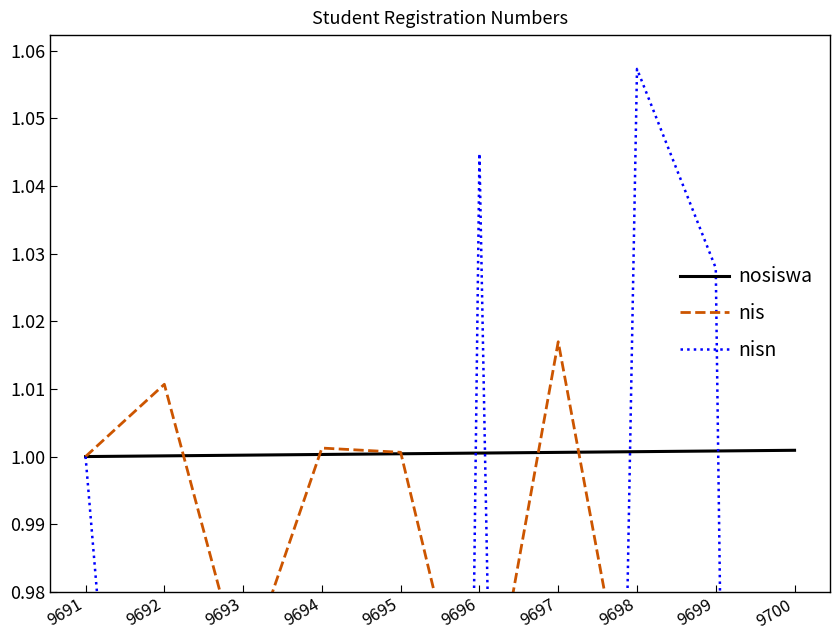

List the labels in order of nis value, largest first.

9697, 9692, 9694, 9695, 9691, 9693, 9699, 9698, 9696, 9700